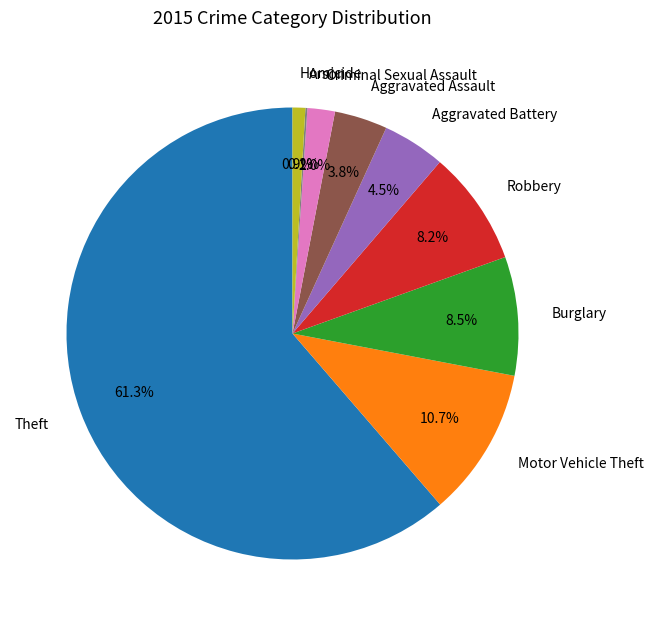

Approximately how many times larger is the value at Criminal Sexual Assault compared to Homicide?

2.2